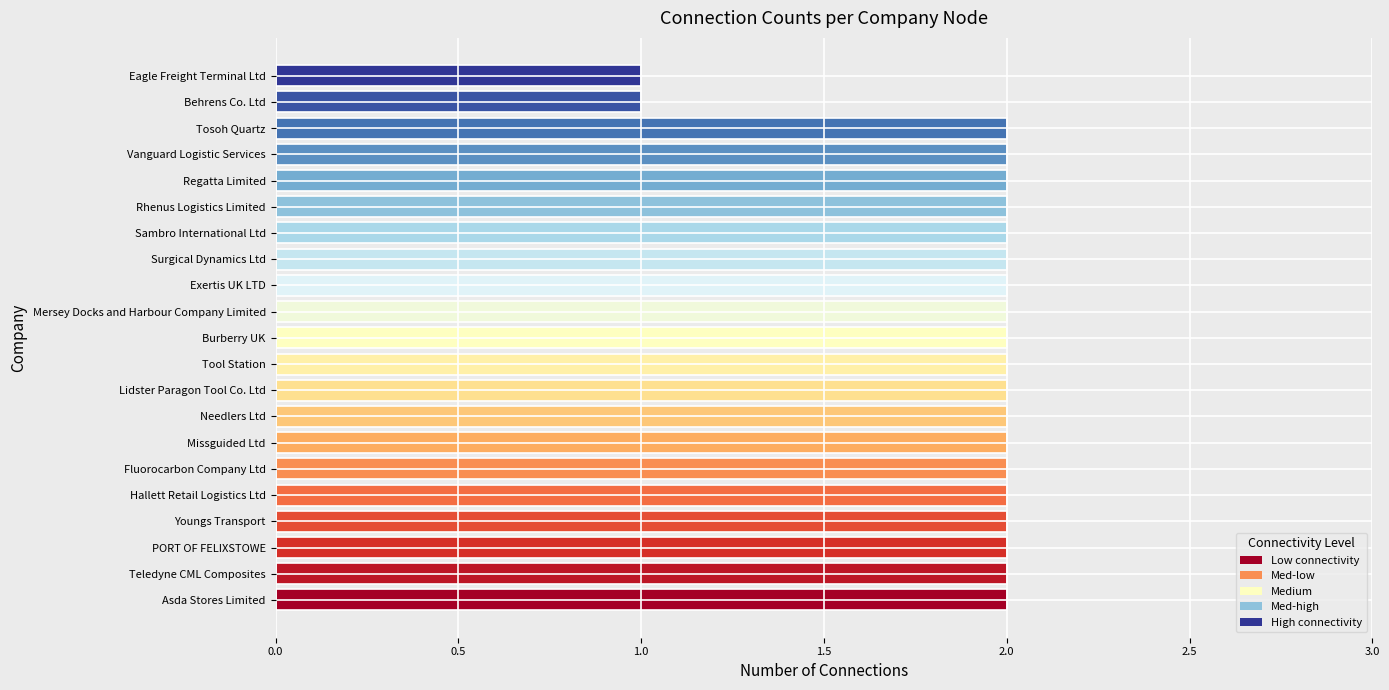

What is the sum of the values at Teledyne CML Composites and Regatta Limited?

4